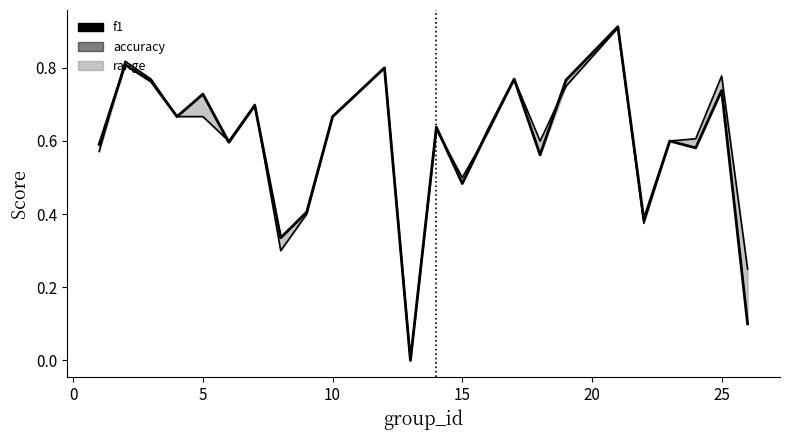

List the series in order of their peak value, lowest first.

accuracy, f1